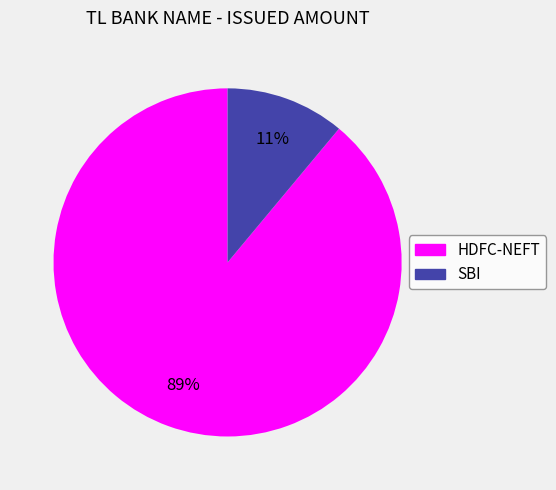

How many slices are in this pie chart?

2